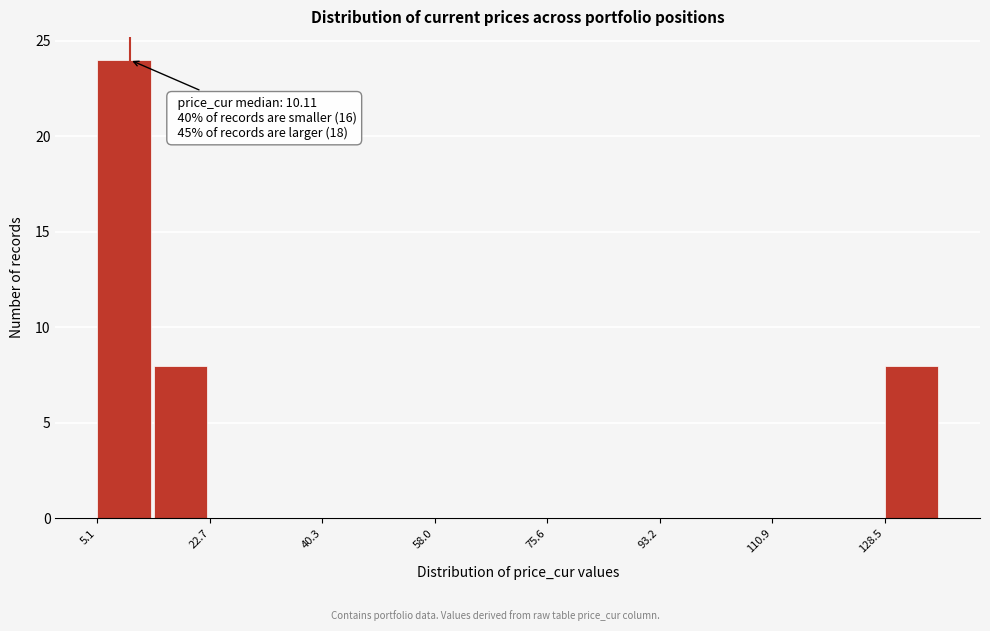

Over which range of the x-axis is the bar tallest?

6 to 14